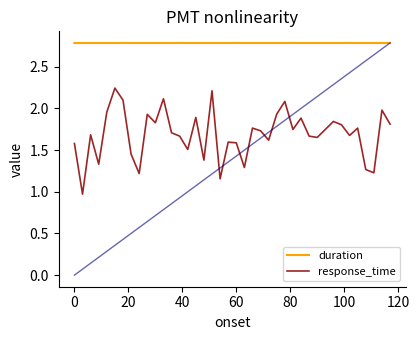

True or false: duration and response_time cross at least once.

False